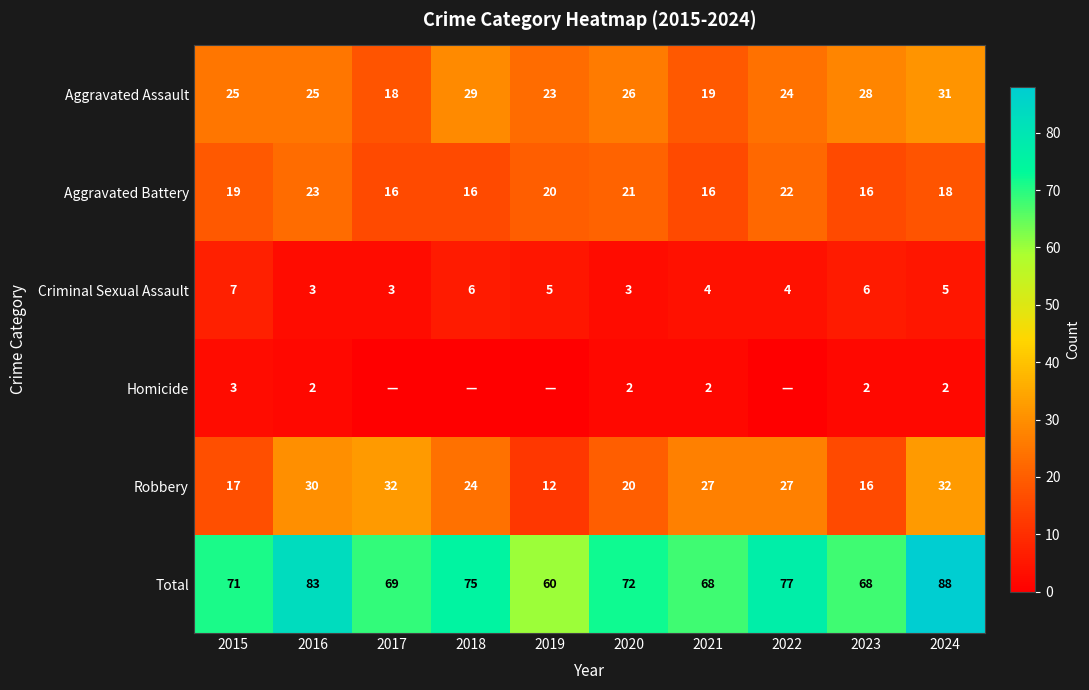

How many values in the Aggravated Assault series are below 25?

4